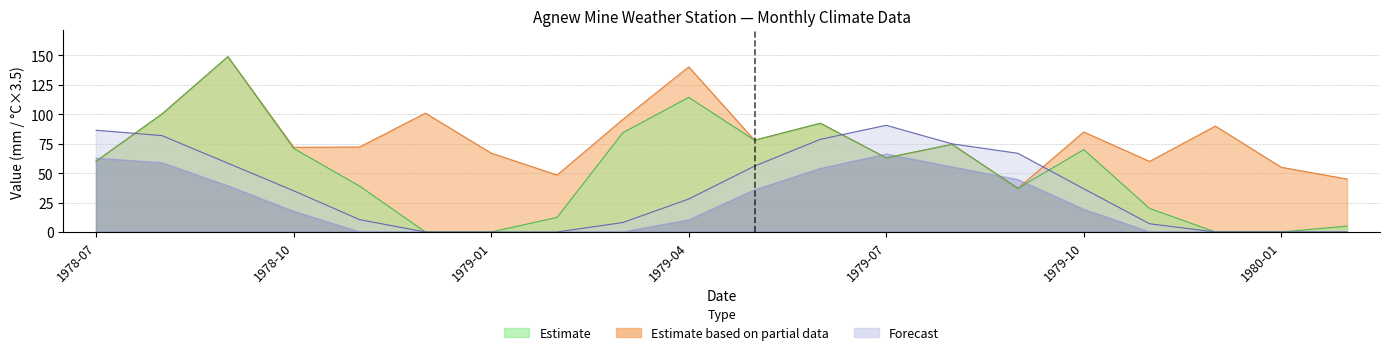

How many data points does each series have?

20